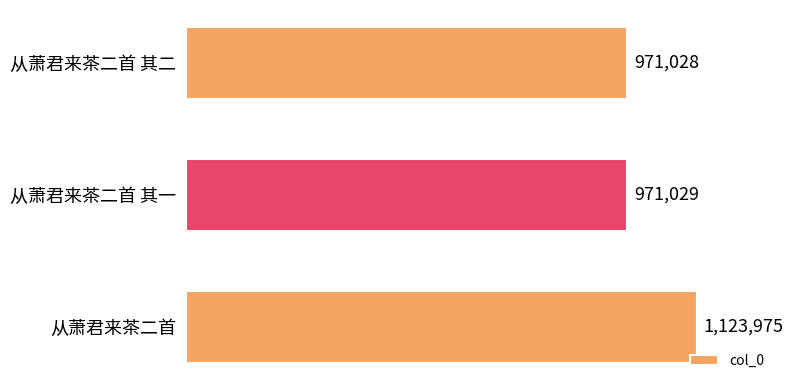

Reading bottom to top, transcribe all the data shown in this chart.

1123975	971029	971028